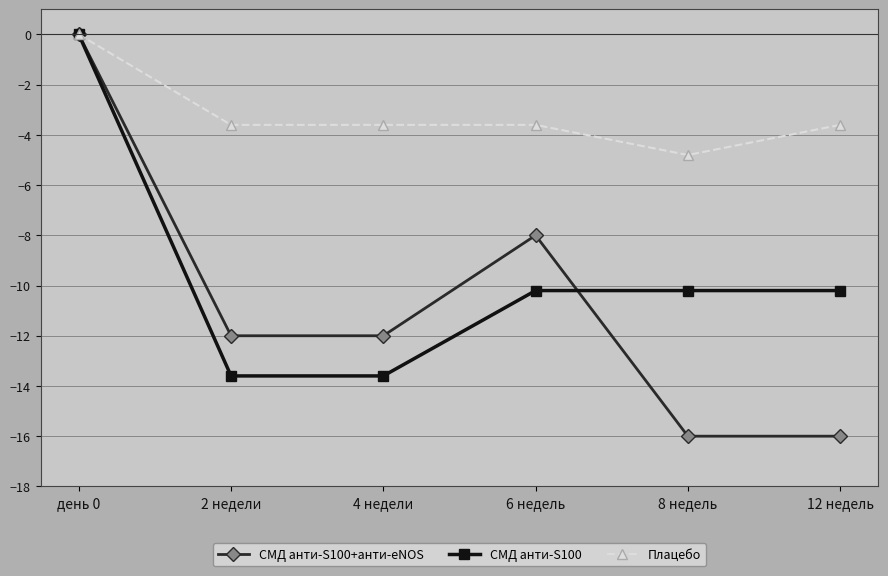

Which series has the widest spread of values?

СМД анти-S100+анти-eNOS